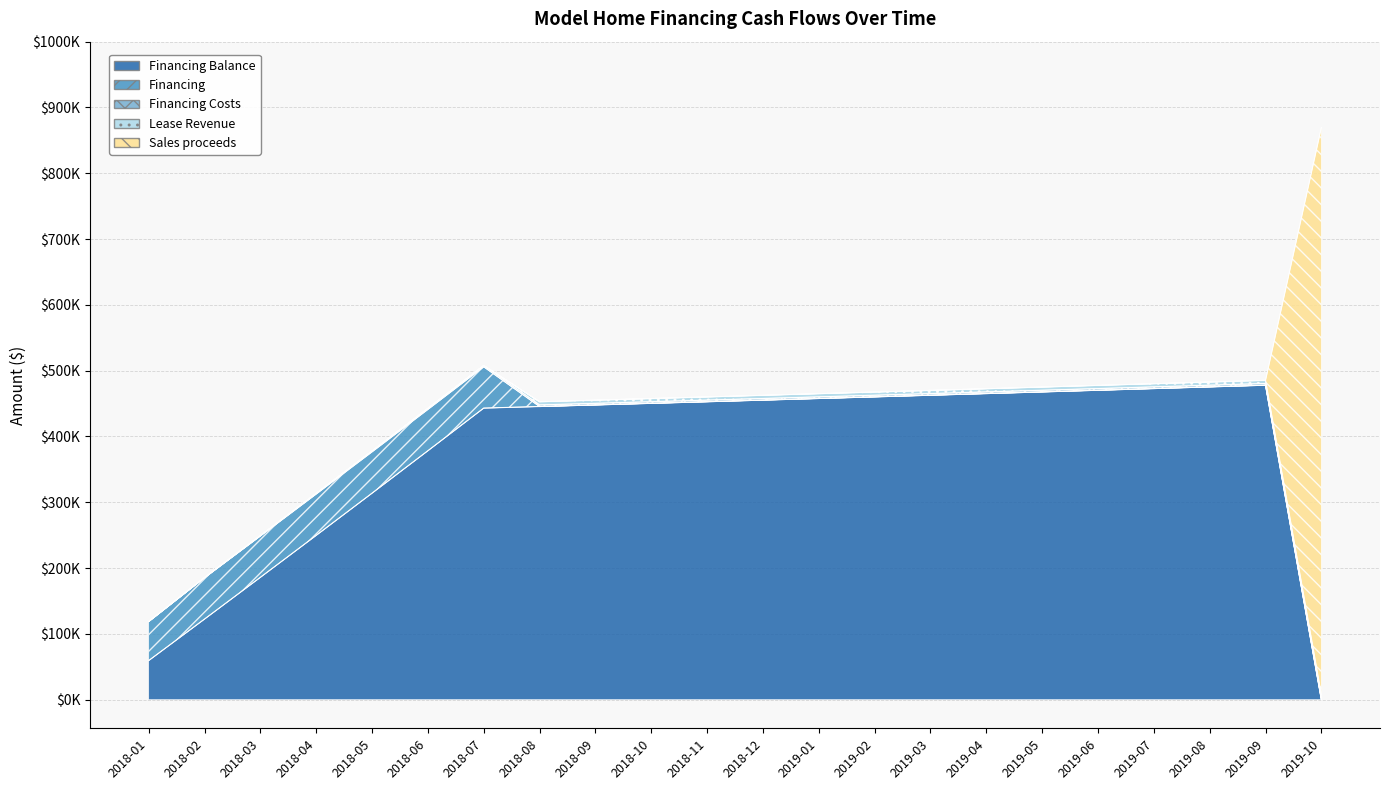

Between 2019-10 and 2018-11, which is larger?

2018-11